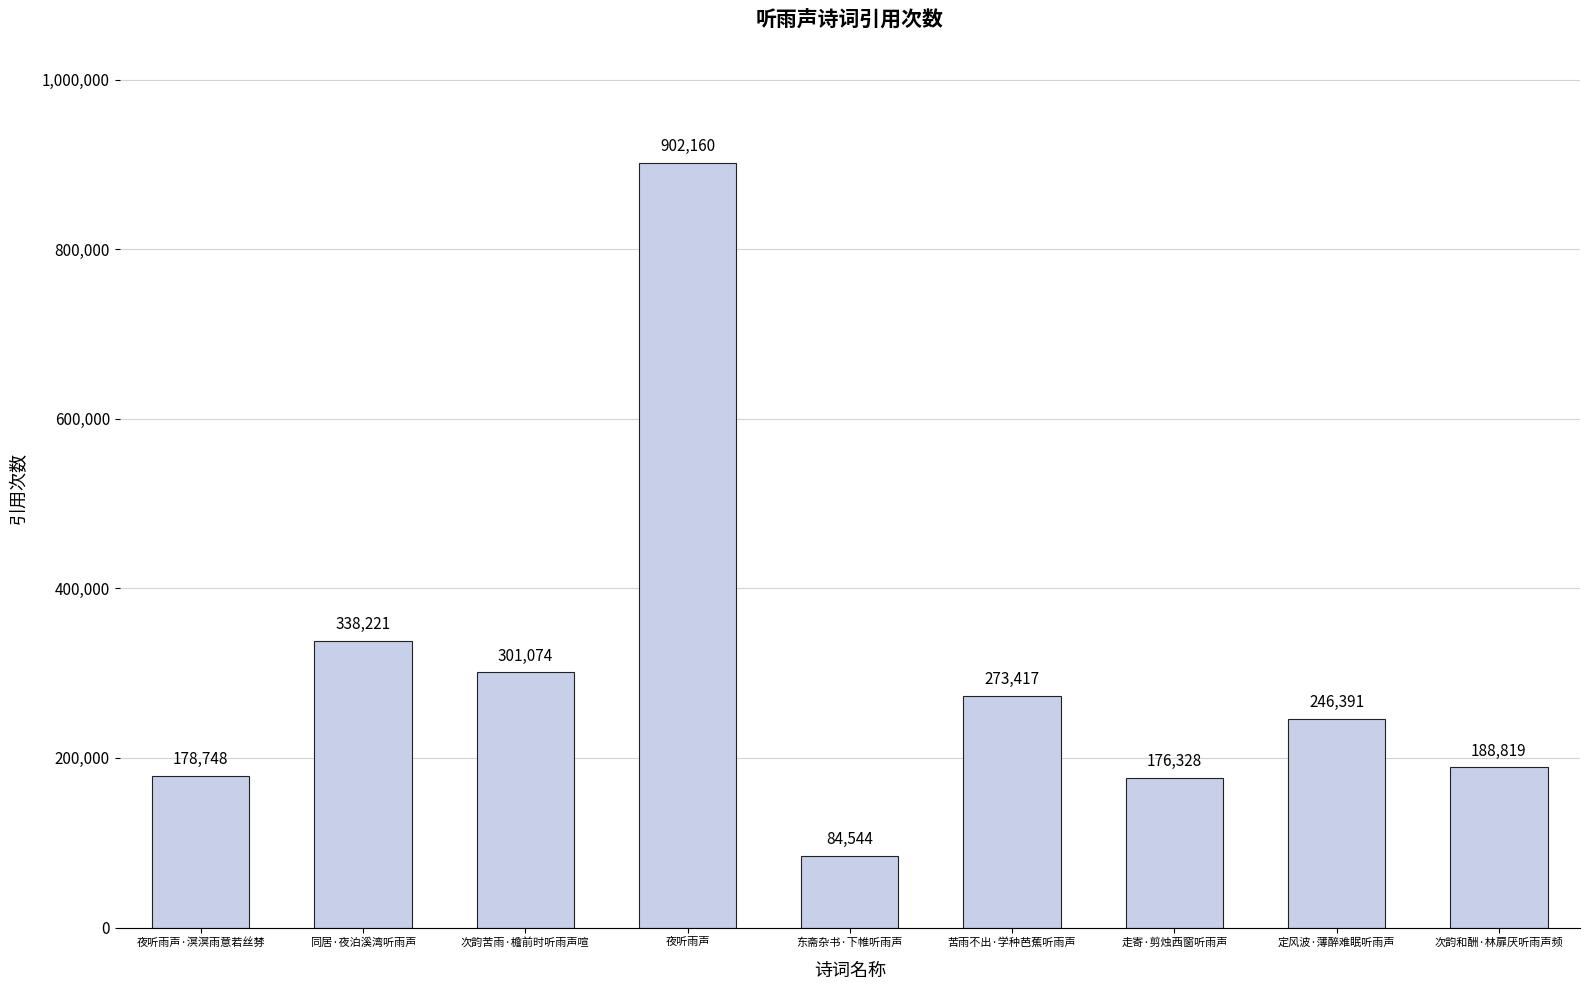

What is the label of the 3rd bar from the right?

走寄·剪烛西窗听雨声